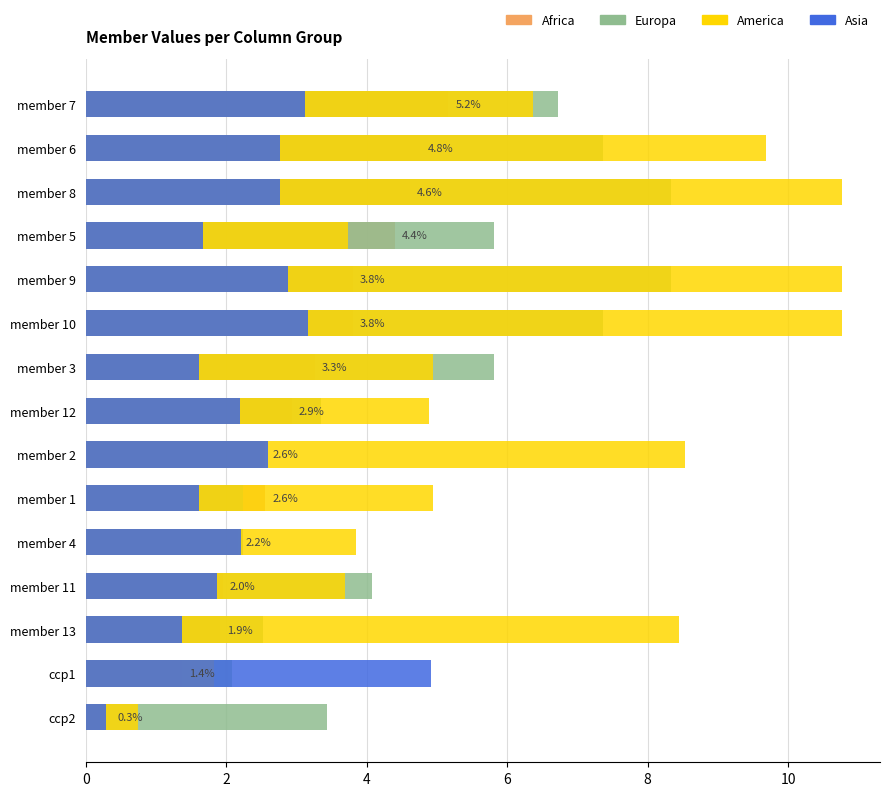

At how many categories does at least one series exceed 9?

4